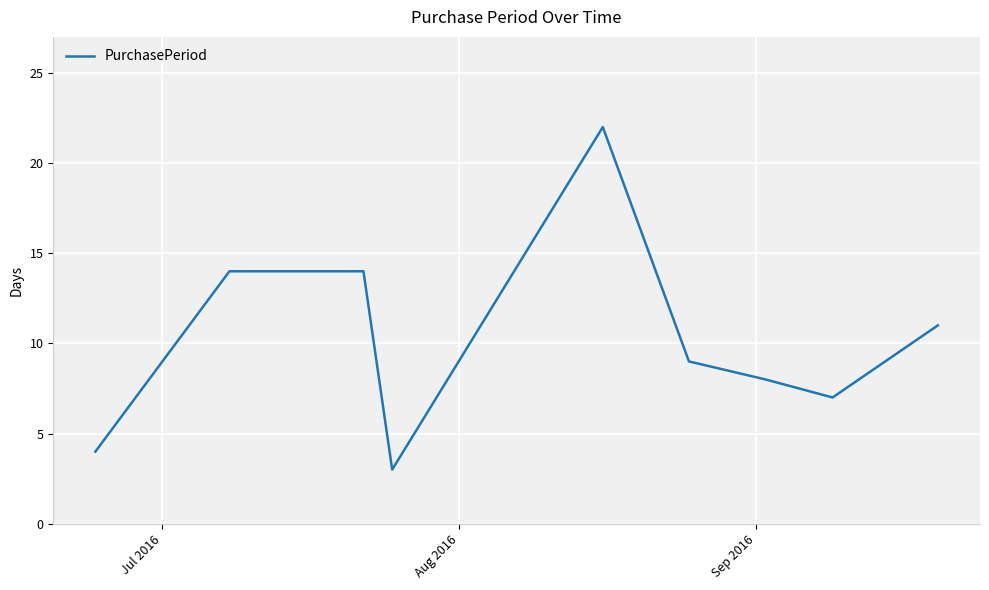

What is the greatest value displayed?

22